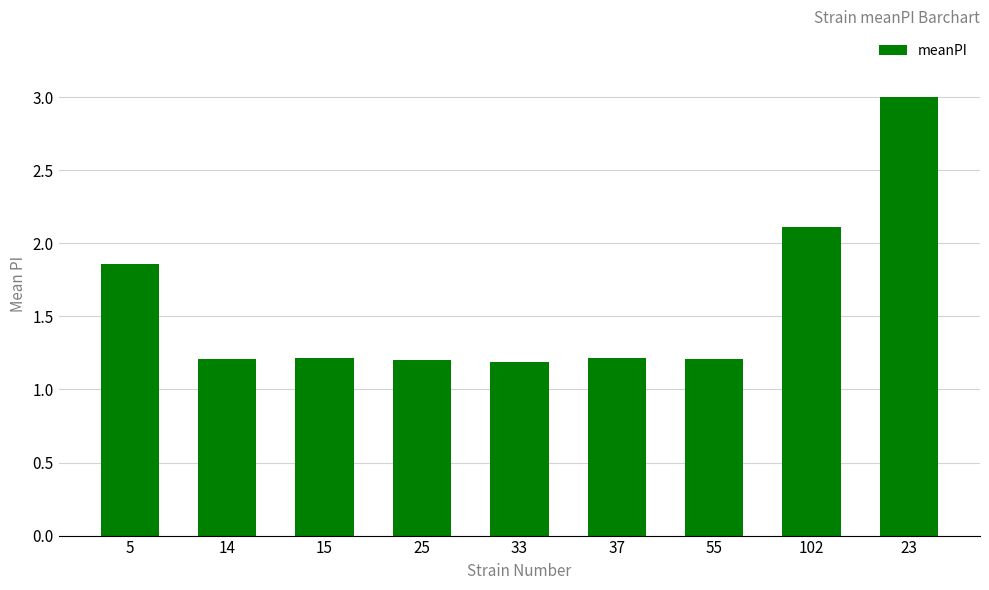

At which category does the chart reach its peak across all series?

23